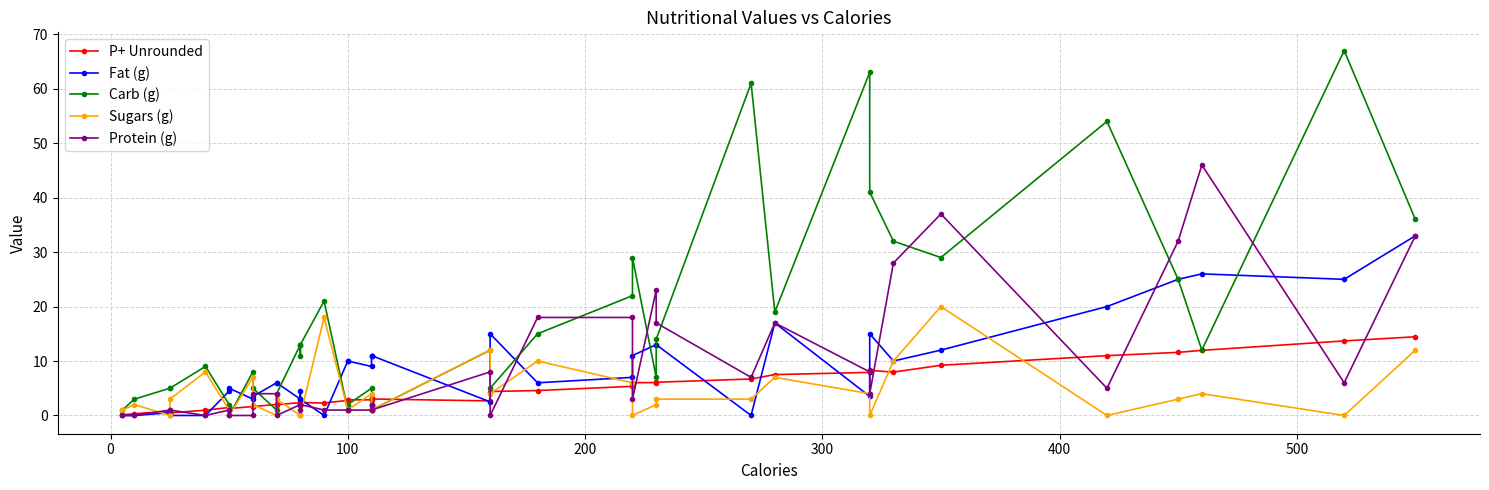

How many distinct data groups are displayed?

5